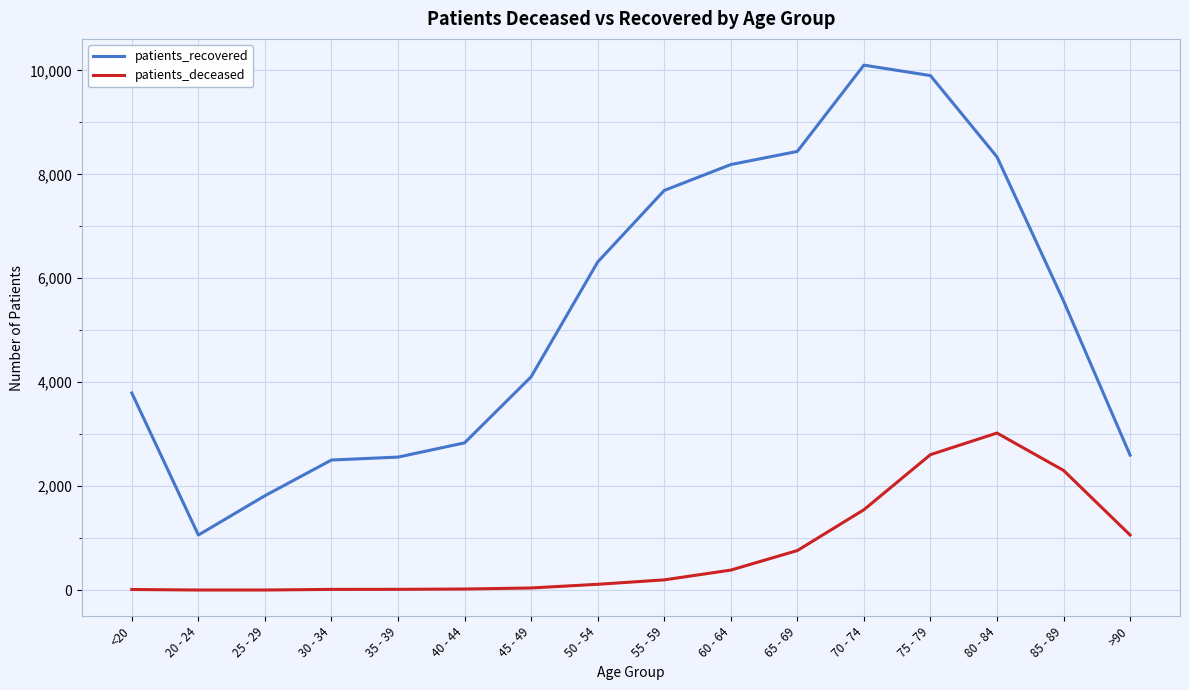

True or false: patients_recovered and patients_deceased cross at least once.

False